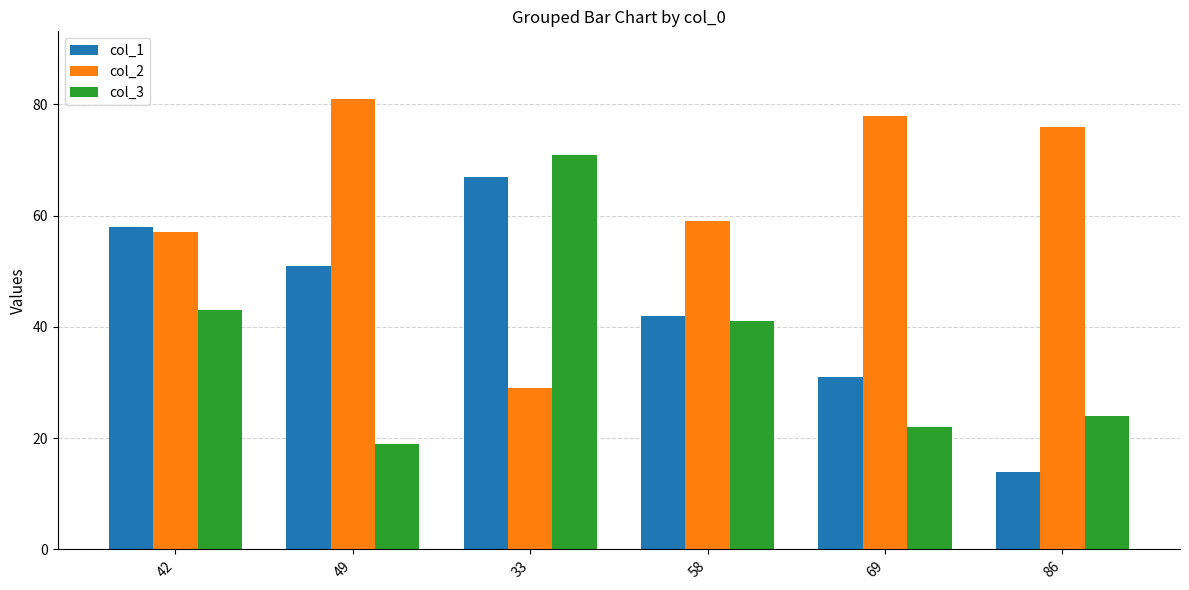

The value of col_3 at 33 is 71. True or false?

True